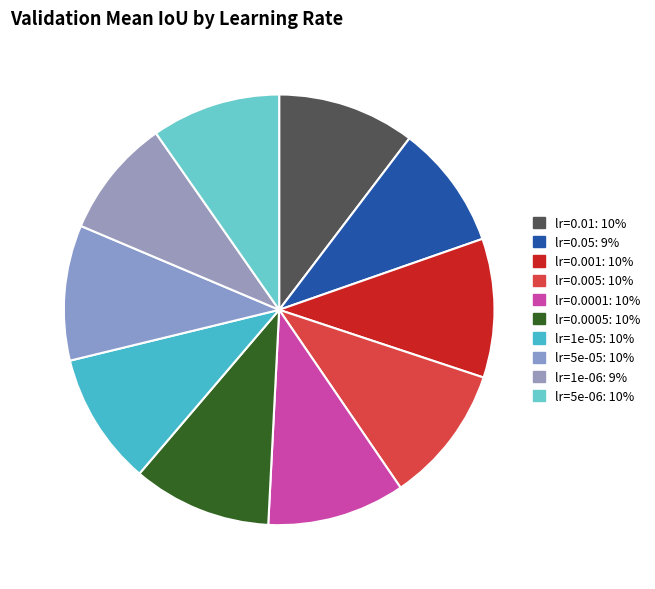

Between lr=0.001 and lr=0.0005, which is larger?

lr=0.001